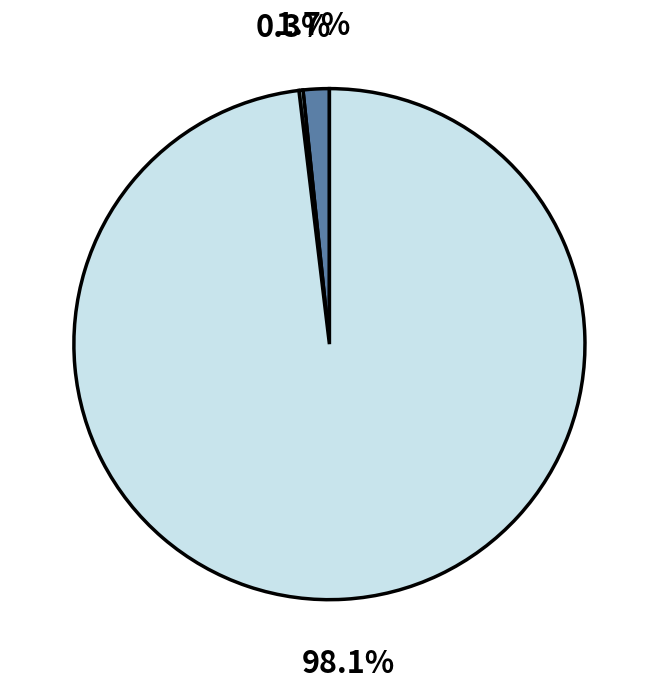

Is there a majority slice in this chart?

Yes